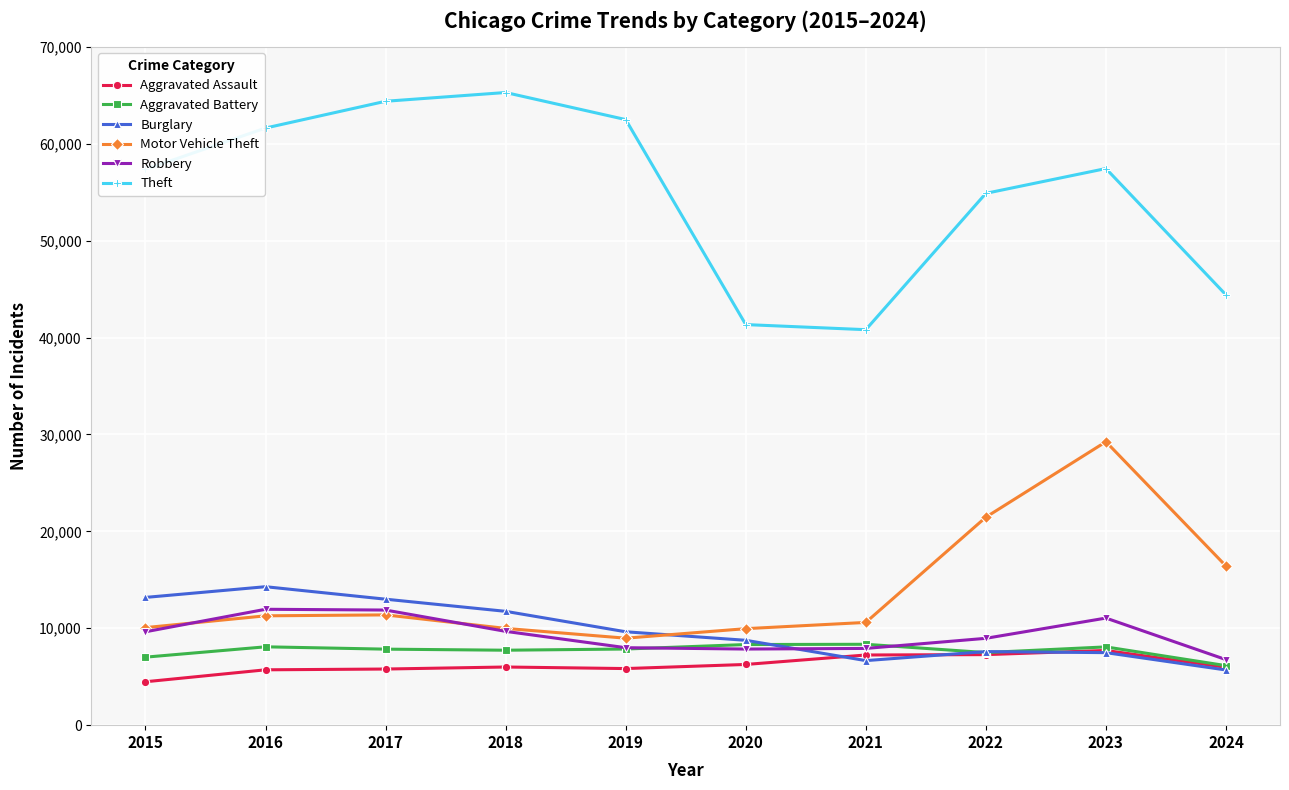

True or false: Aggravated Battery and Theft intersect in this chart.

False